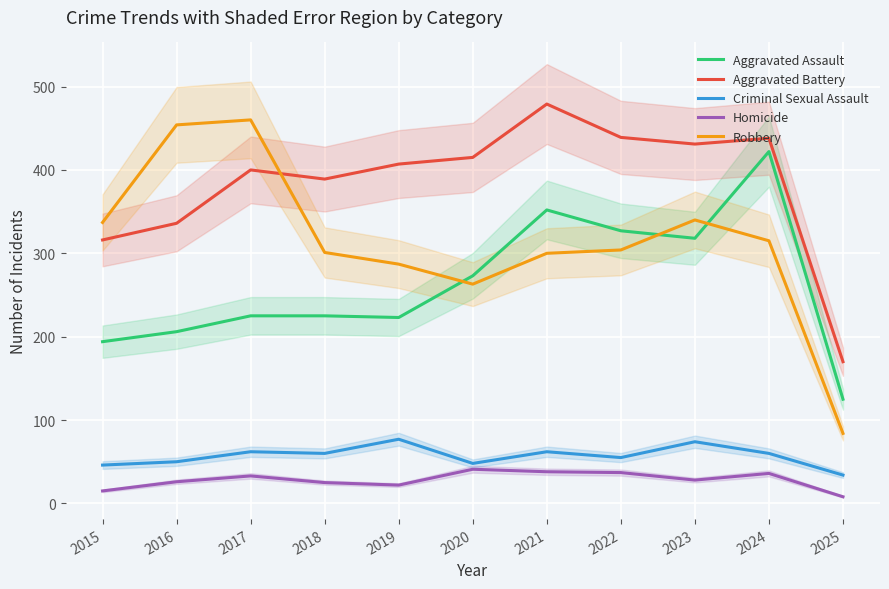

Is the value of Criminal Sexual Assault at 2021 greater than the value of Aggravated Battery at 2023?

No